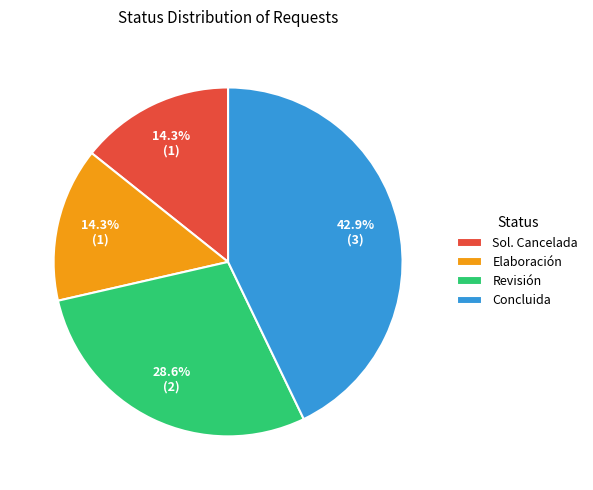

What is the total percentage of Sol. Cancelada and Concluida?

57.1%